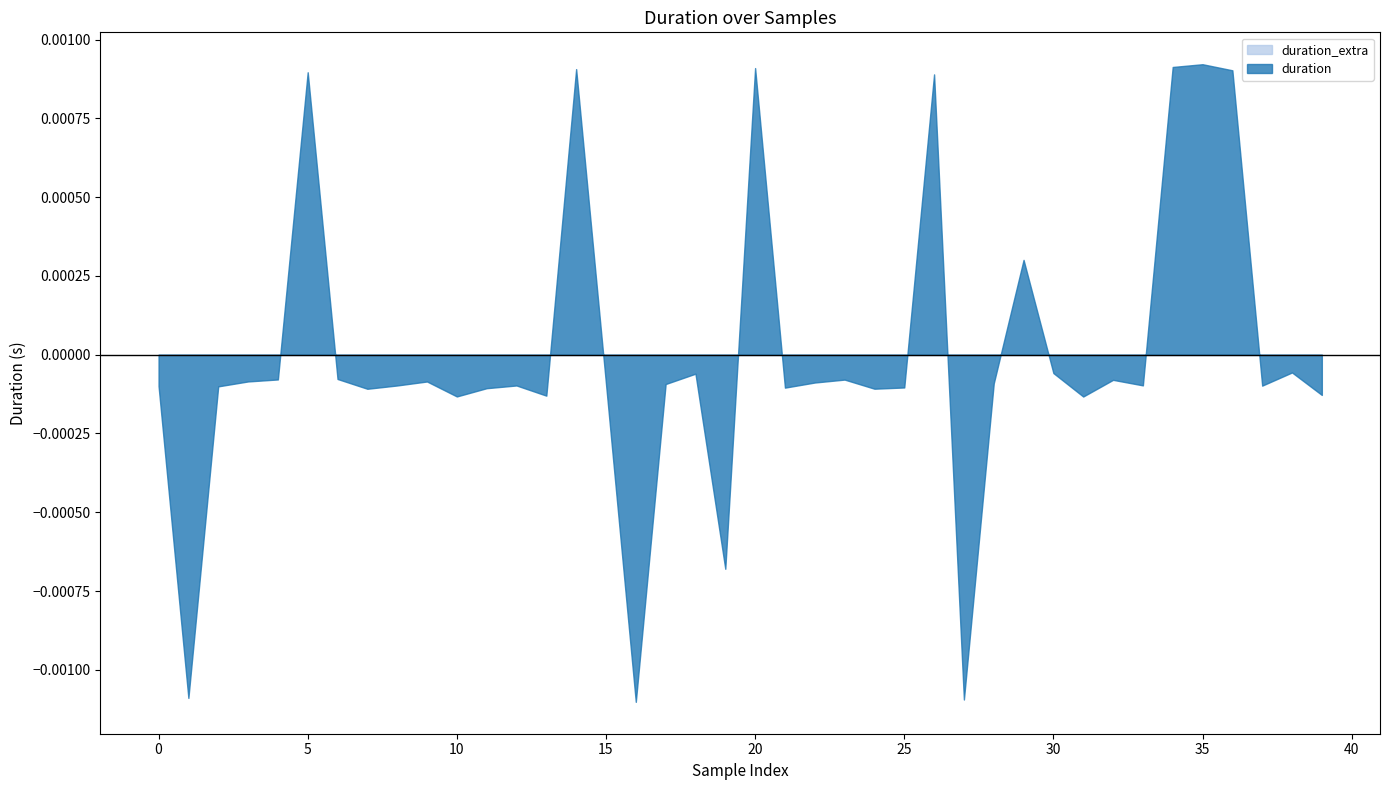

True or false: duration_extra and duration intersect in this chart.

False